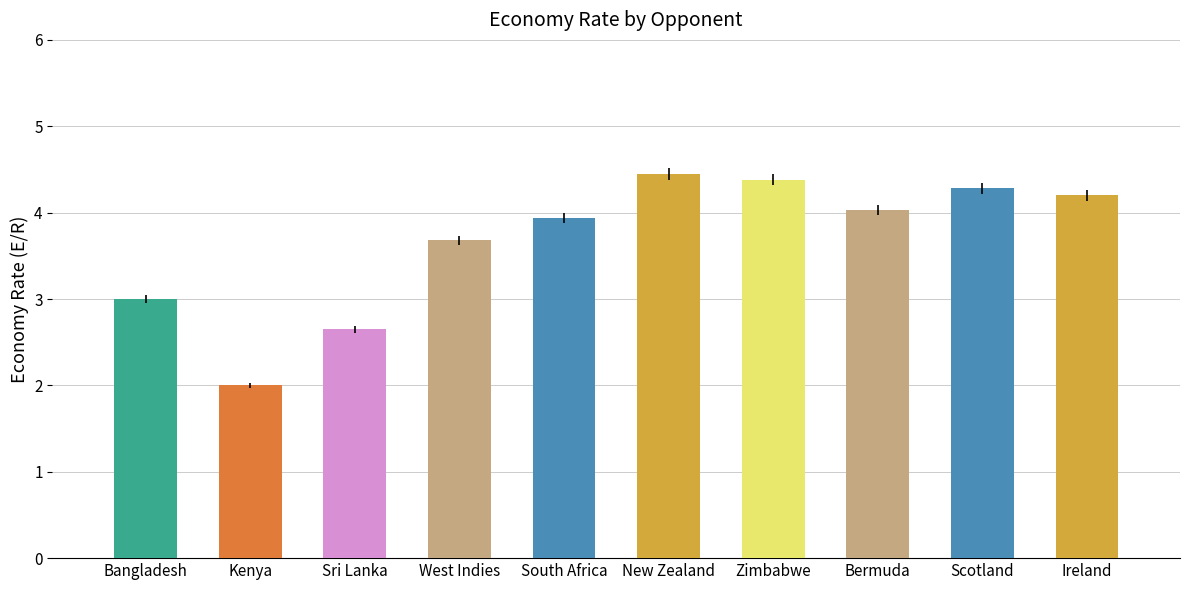

How many categories are shown in the chart?

10